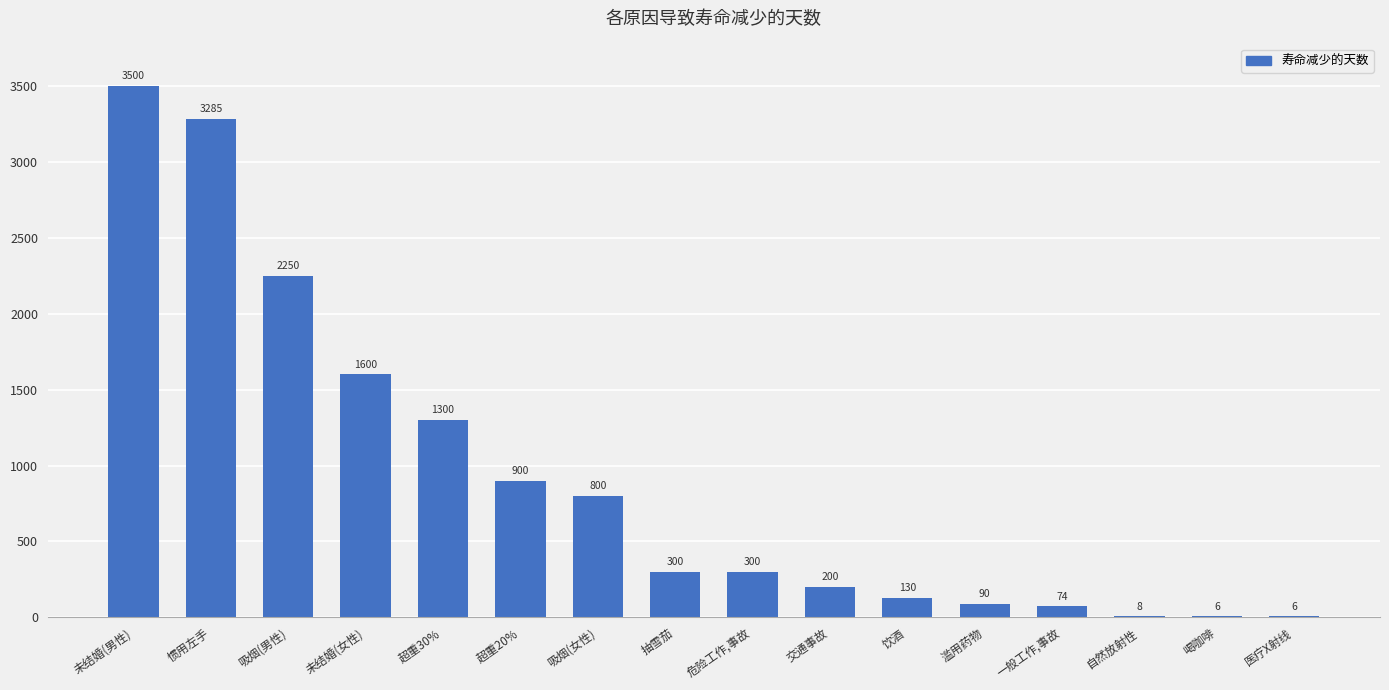

At which label is the value closest to 1753?

未结婚(女性)